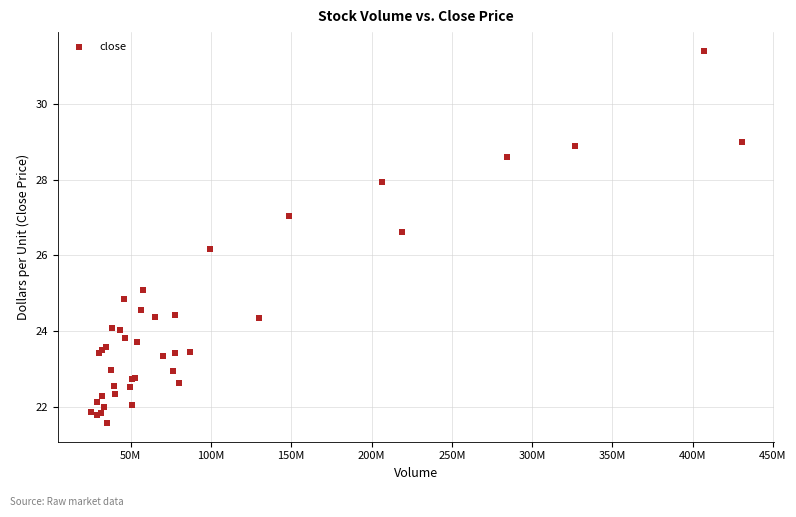

What Y value in the scatter plot is closest to 26?

26.2